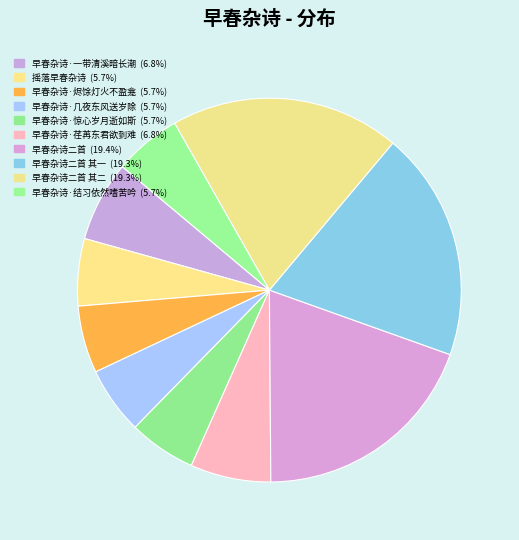

Is there a majority slice in this chart?

No